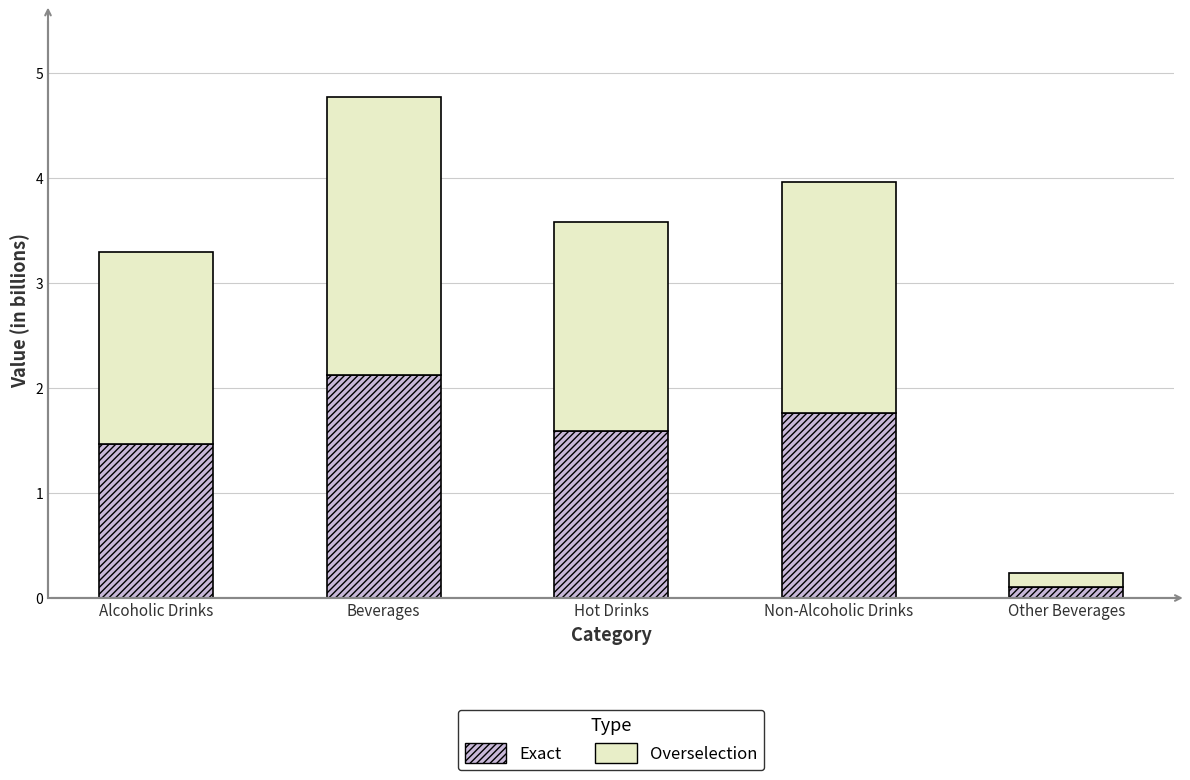

What is the total value across all series at Beverages?

4.8